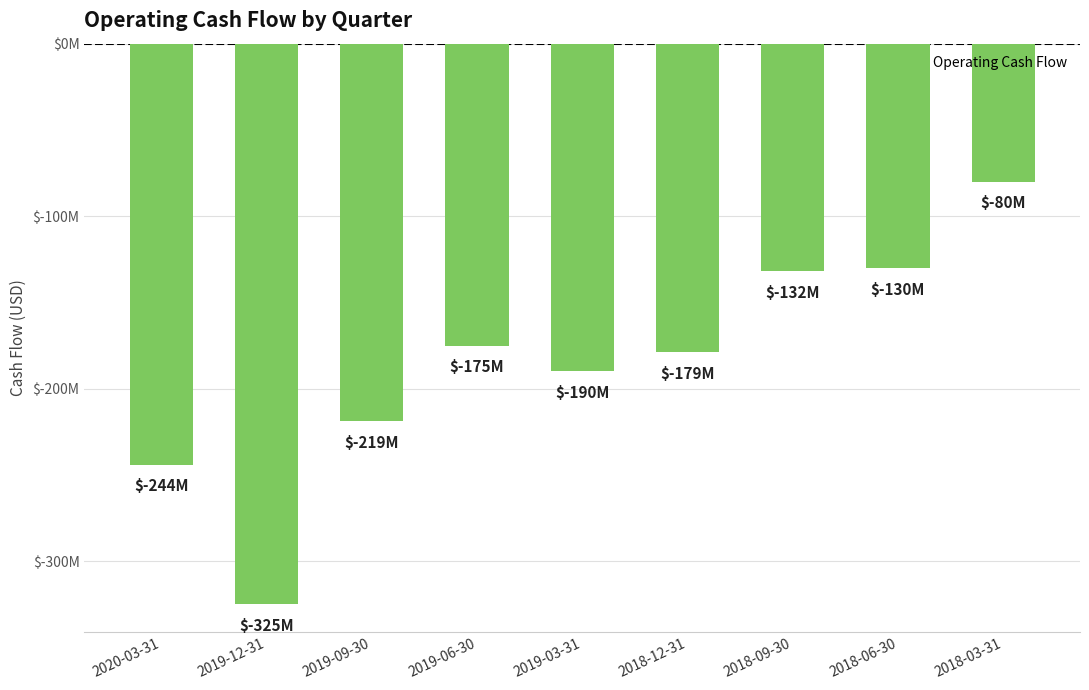

Which label corresponds to the largest value in the chart?

2018-03-31